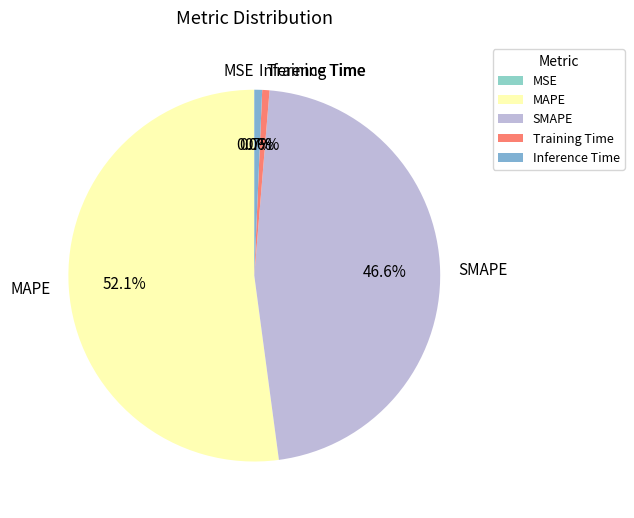

What is the largest slice in the pie chart?

MAPE